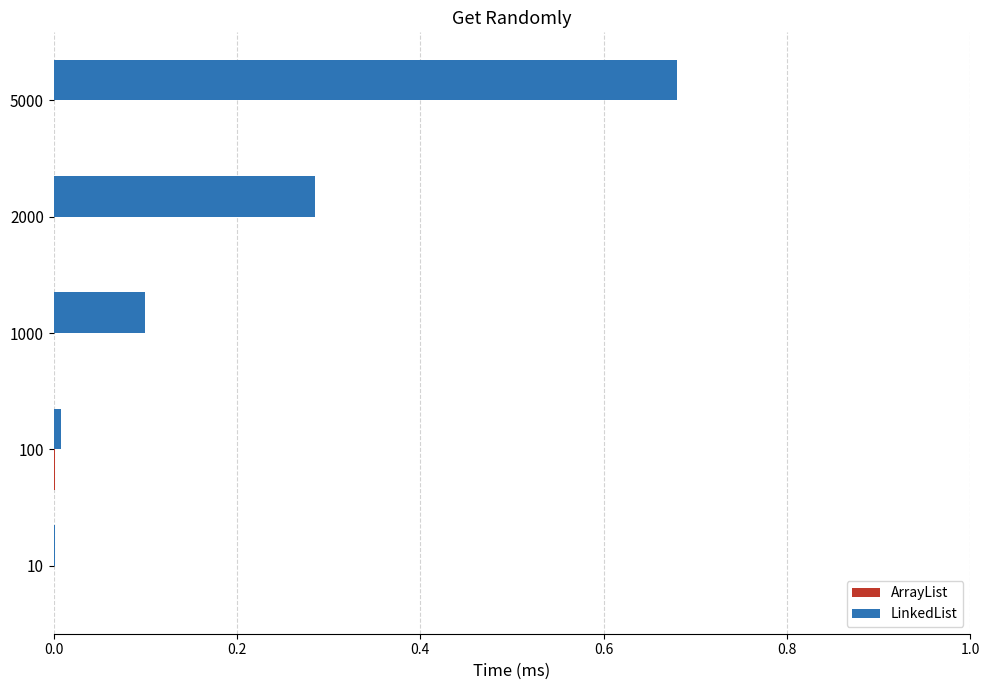

At which category is the sum across all series the highest?

5000